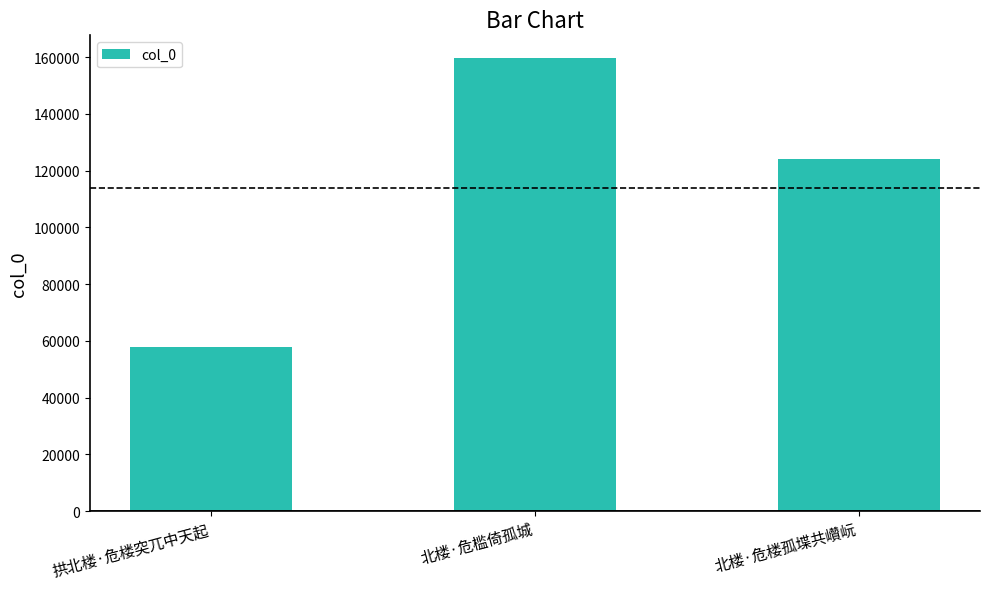

Where does the data first go above 124281?

北楼·危槛倚孤城